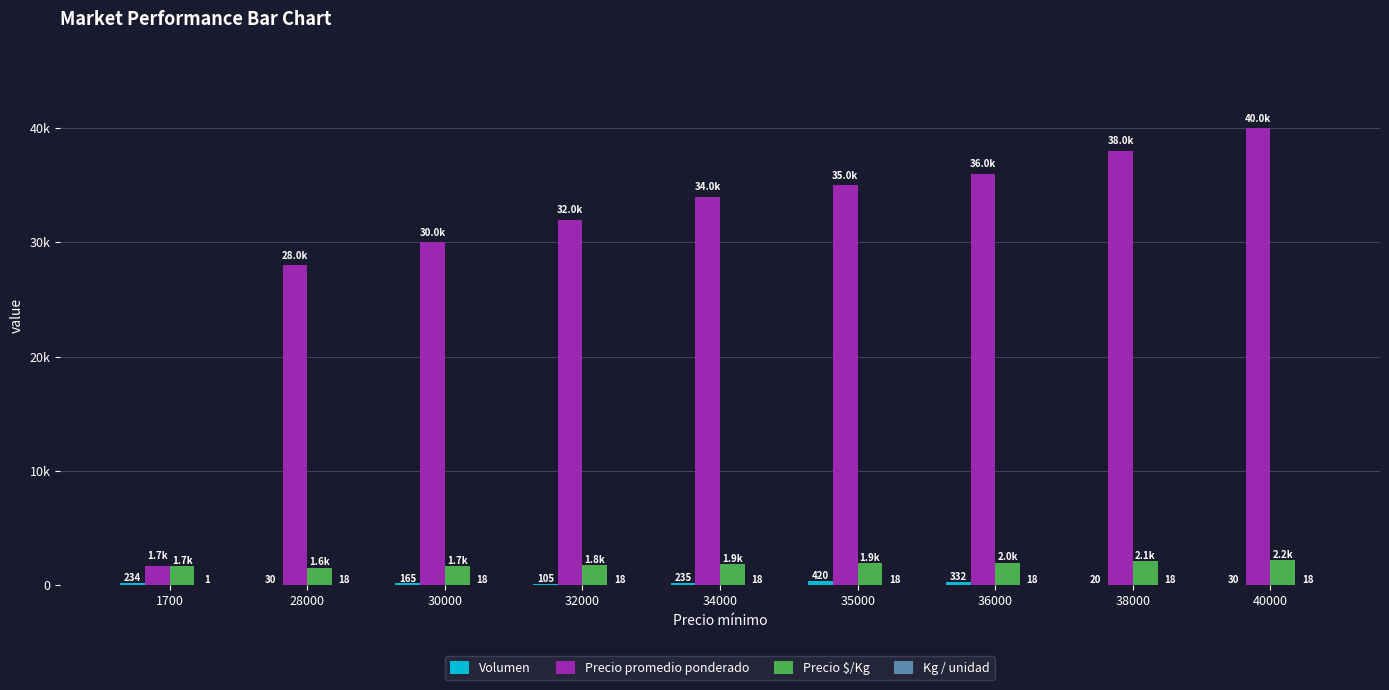

Rank the series at 28000 from highest to lowest value.

Precio promedio ponderado, Precio $/Kg, Volumen, Kg / unidad